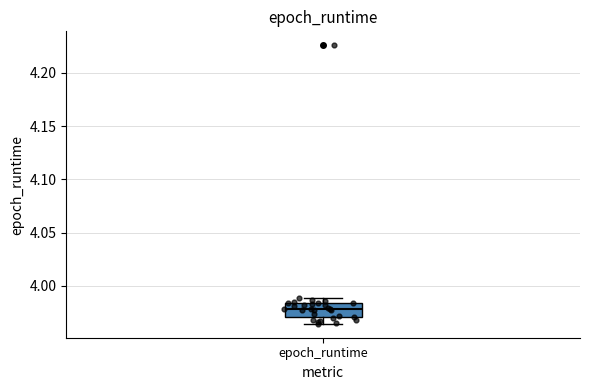

Transcribe this box plot: give where the median line is, the range the box spans, and where the two whiskers end, as read against the y-axis. The values are not printed on the chart, so give them approximately, as read against the axis.

median 3.980, box 3.970 to 3.985, whiskers 3.965 to 3.990